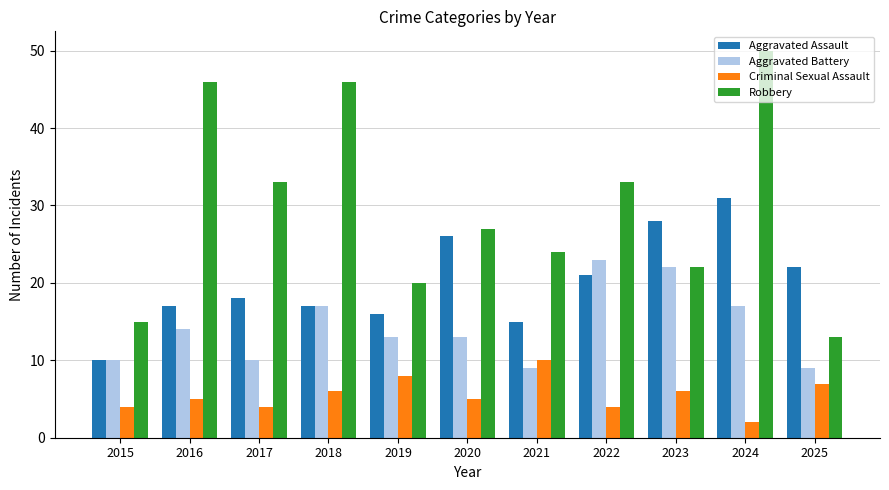

Read the Aggravated Assault value at 2023.

28